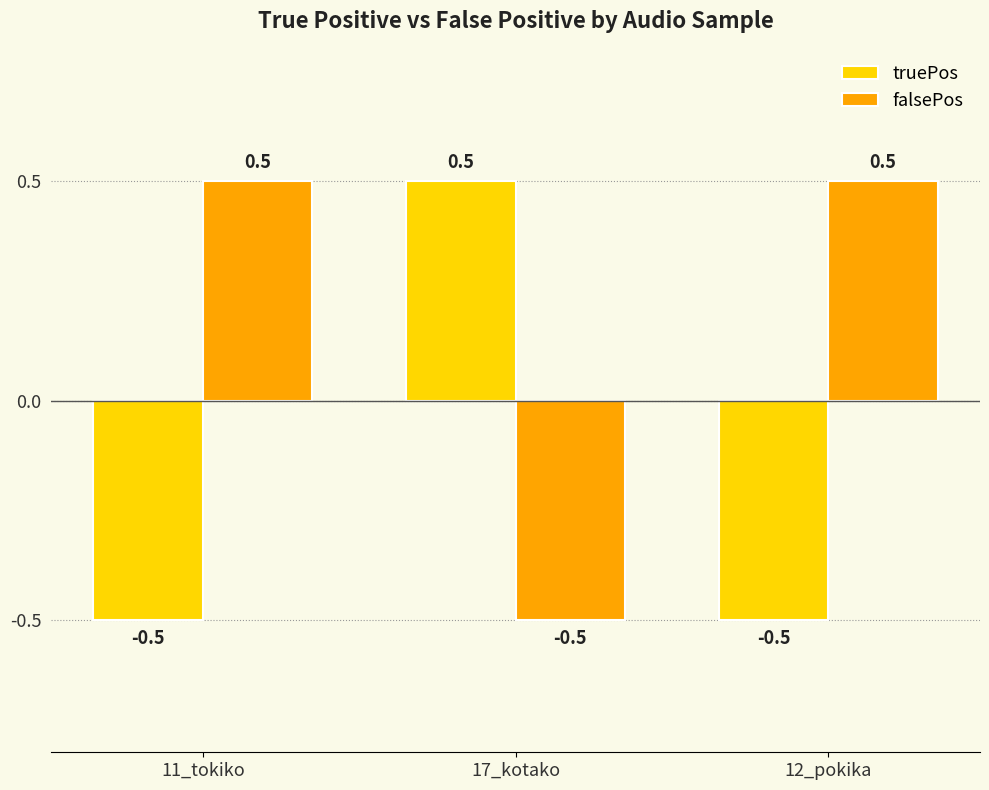

Rank the series at 11_tokiko from lowest to highest value.

truePos, falsePos